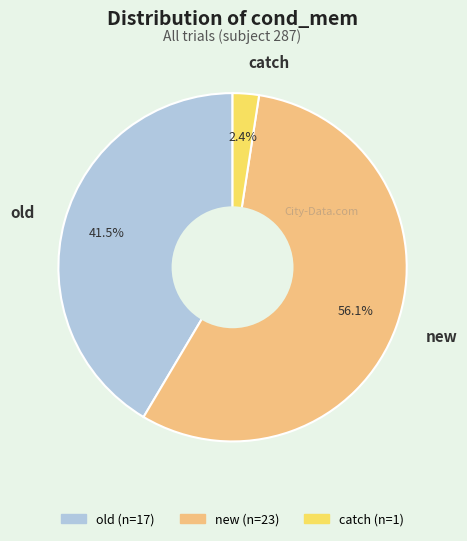

How much of the chart is everything except catch?

97.6%